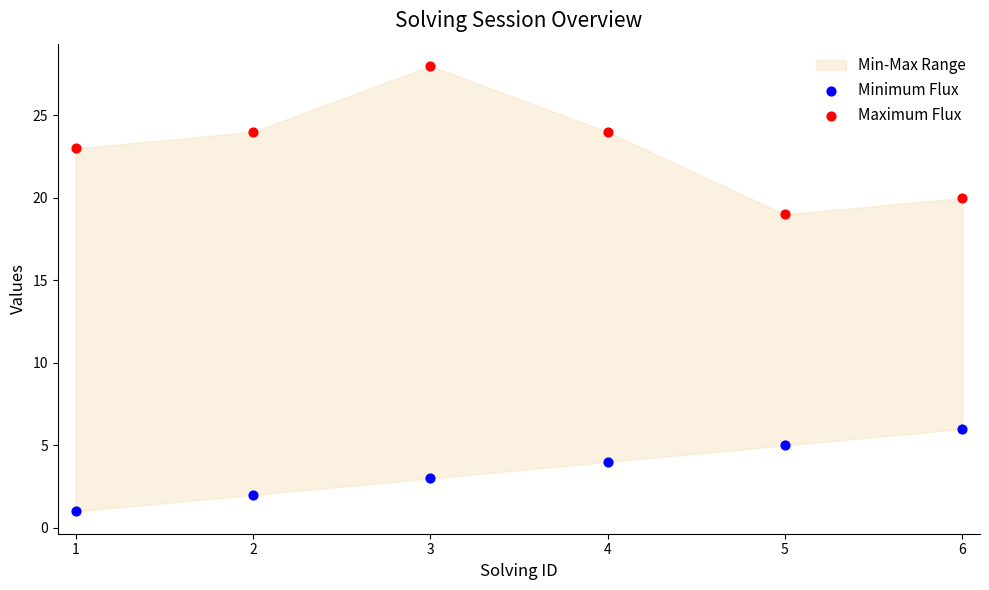

Which series contains the highest Y value?

Maximum Flux